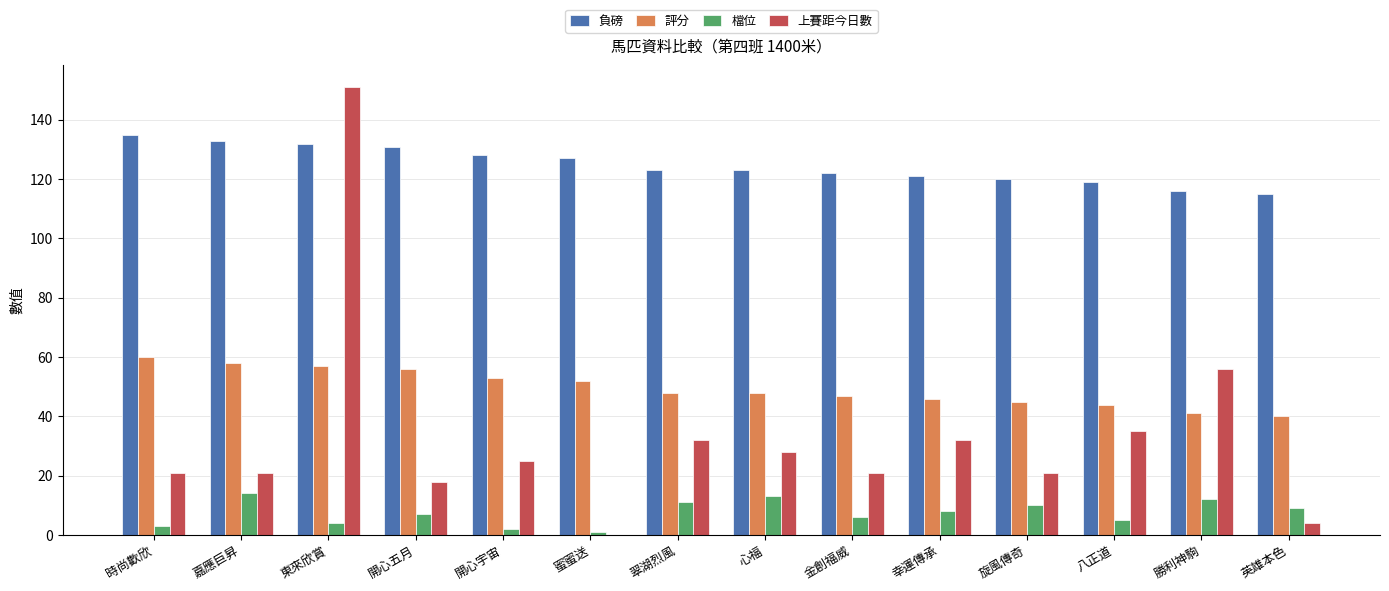

Are the bars horizontal?

No